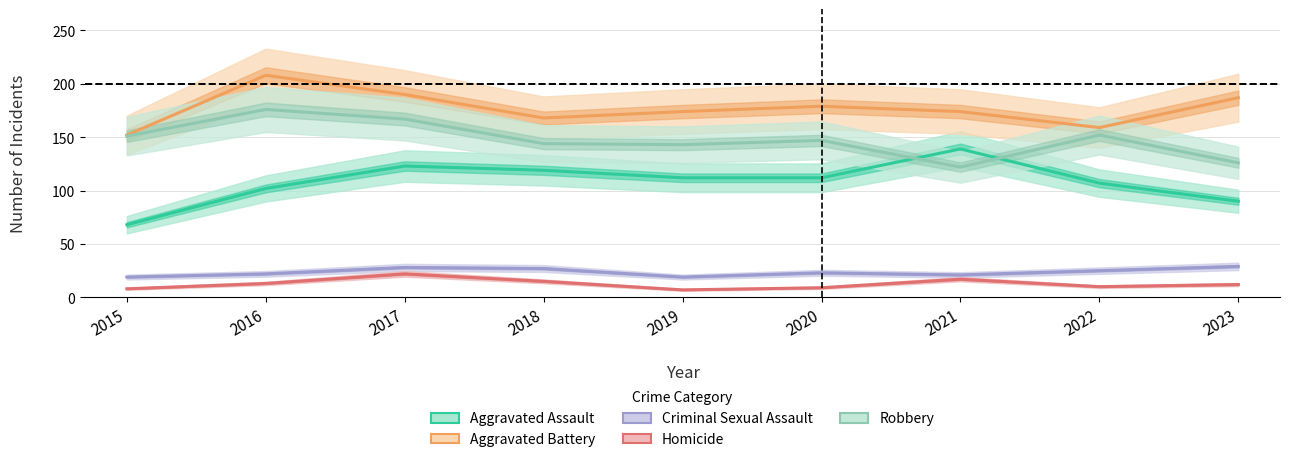

What is the difference between the highest and lowest values at 2021?

157